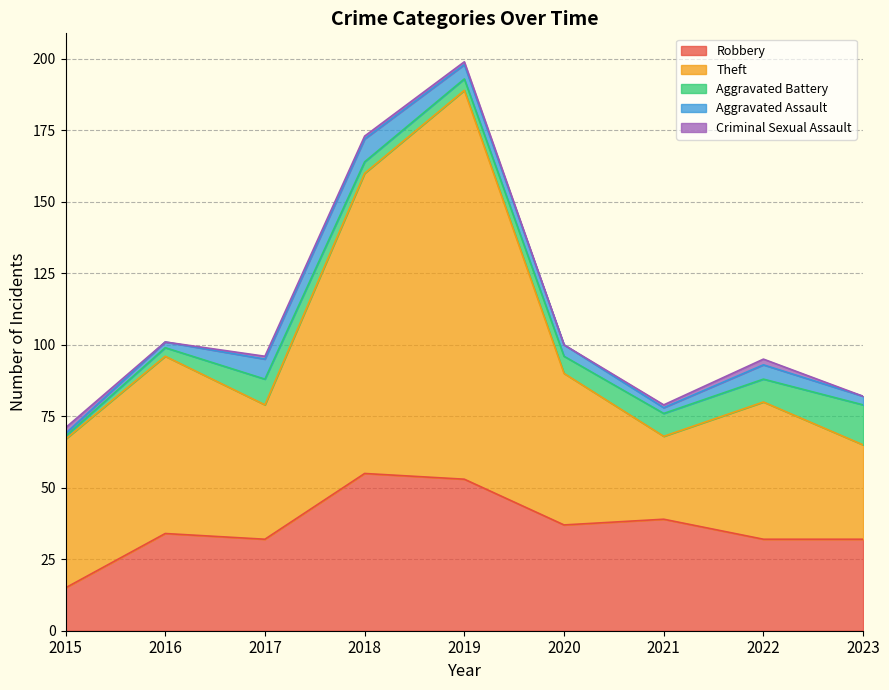

Where is Theft nearest to the value 82?

2016